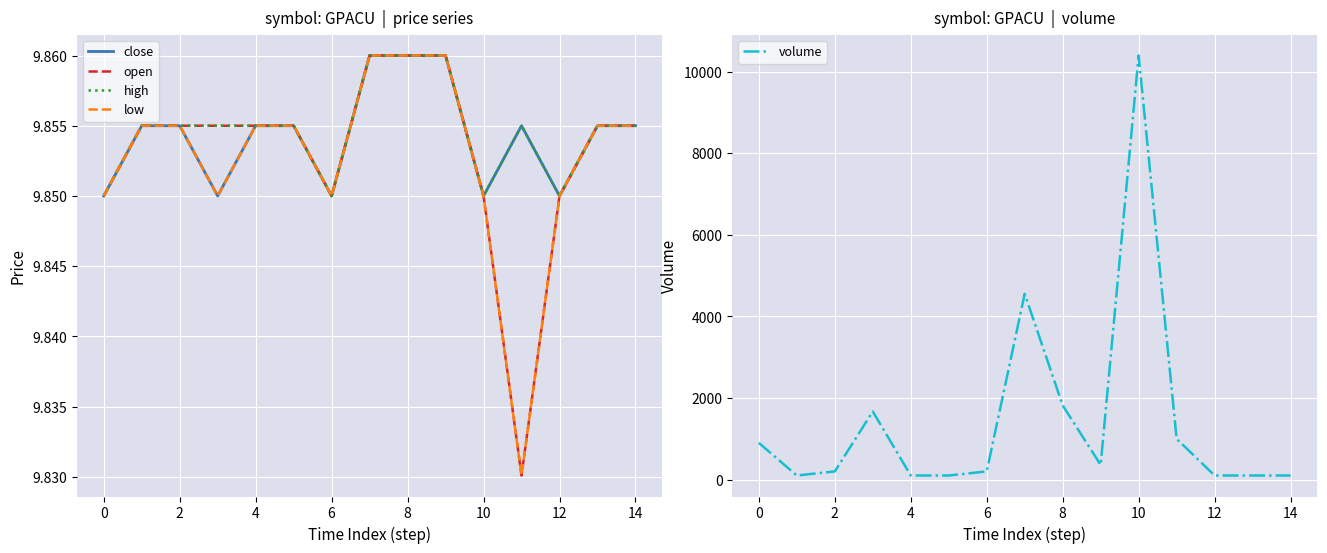

The high series shows 2.5 at 4. True or false?

False